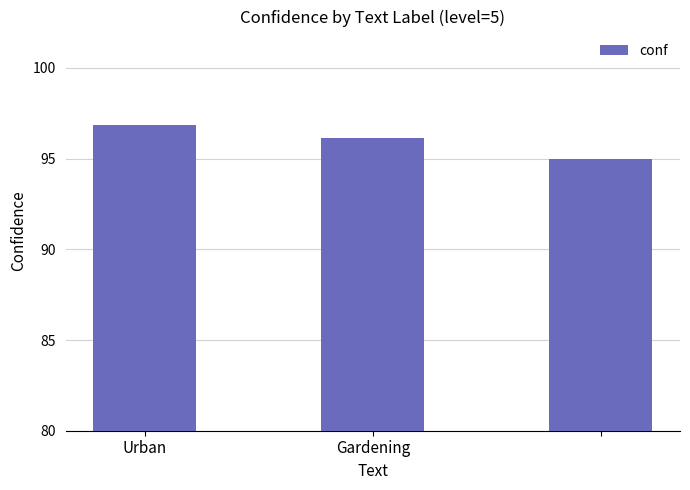

How many data points are above 96?

2